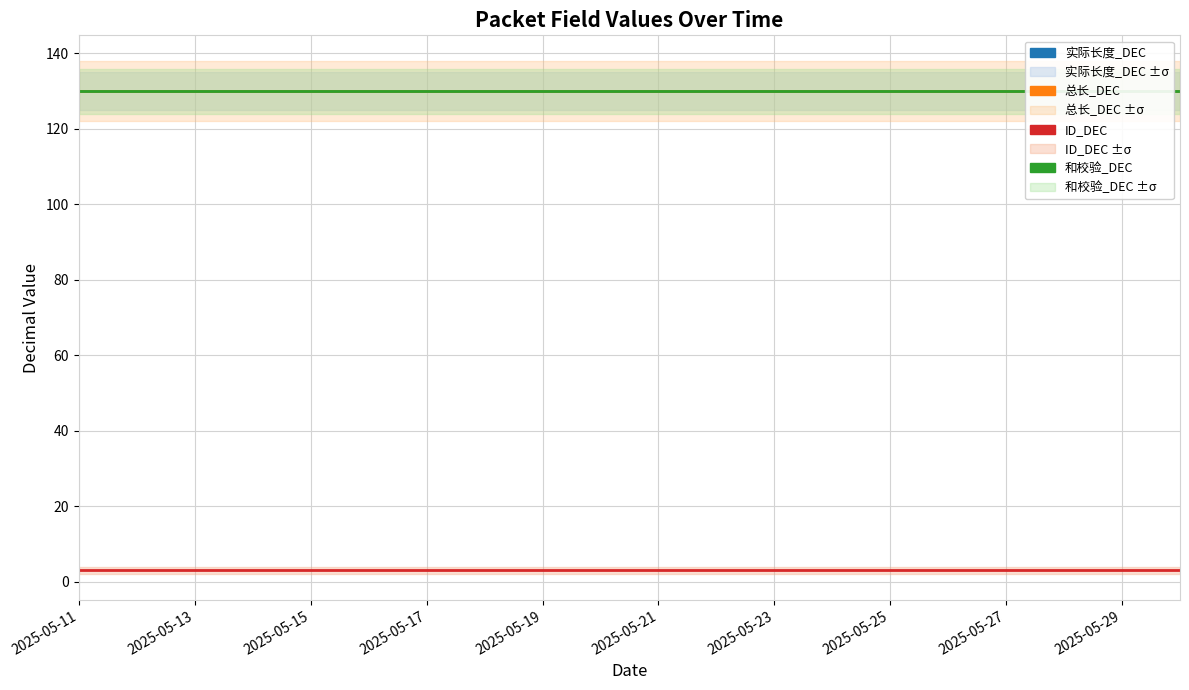

What is the difference between the highest and lowest values at 2025-05-17?

127